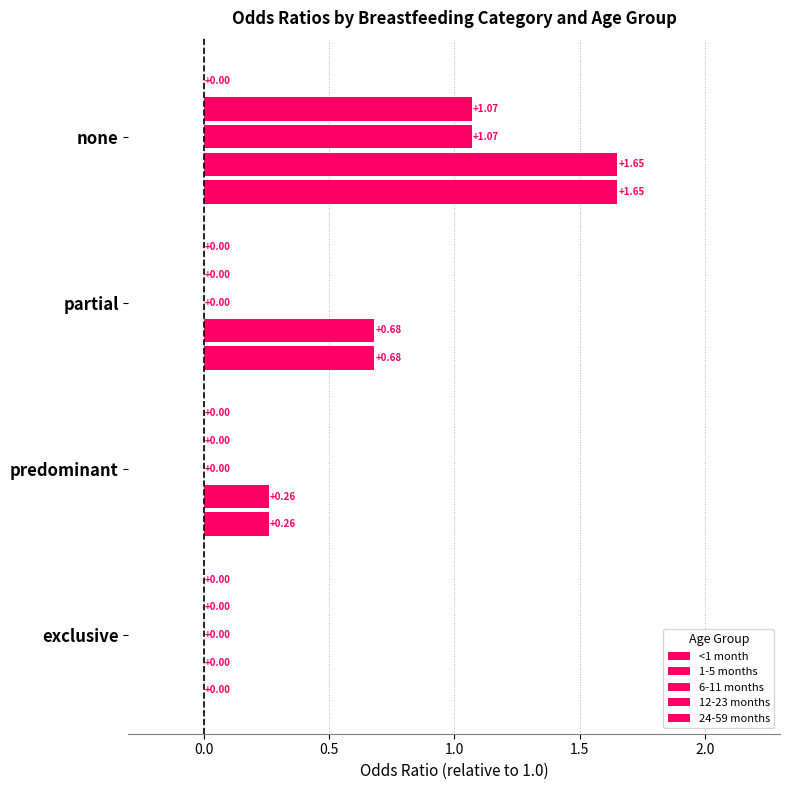

How many distinct data groups are displayed?

4